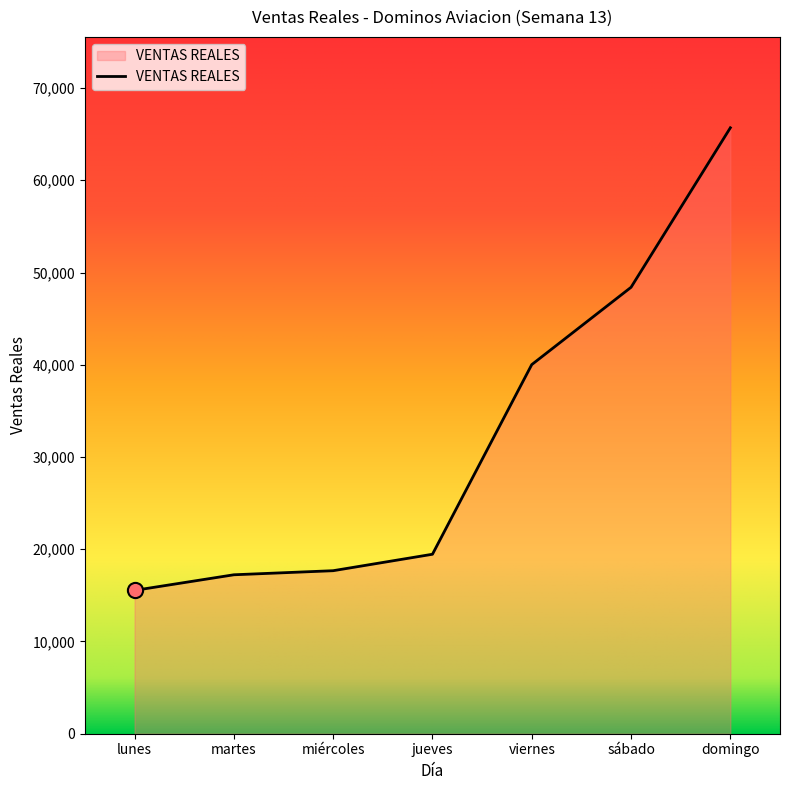

Which has a higher value, sábado or miércoles?

sábado